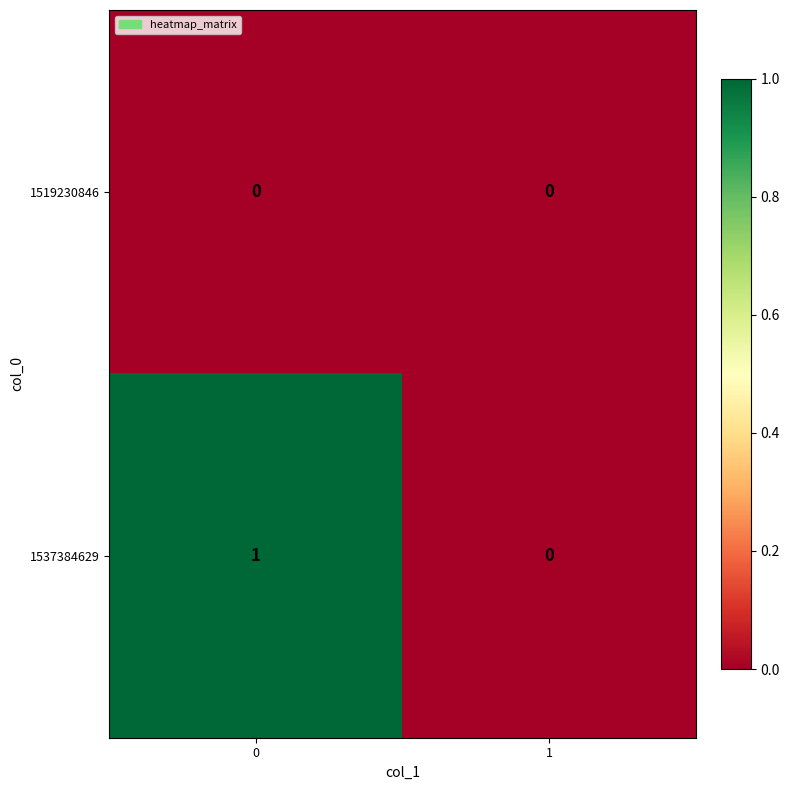

True or false: 1537384629 has a value of 0 at 0.

False